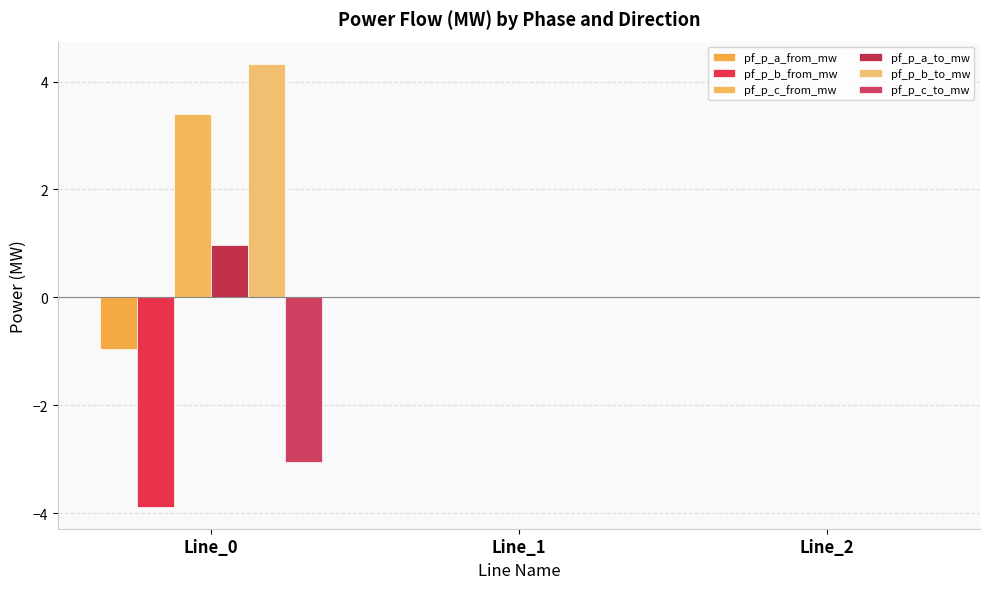

Which series changed the most between Line_0 and Line_1?

pf_p_b_to_mw